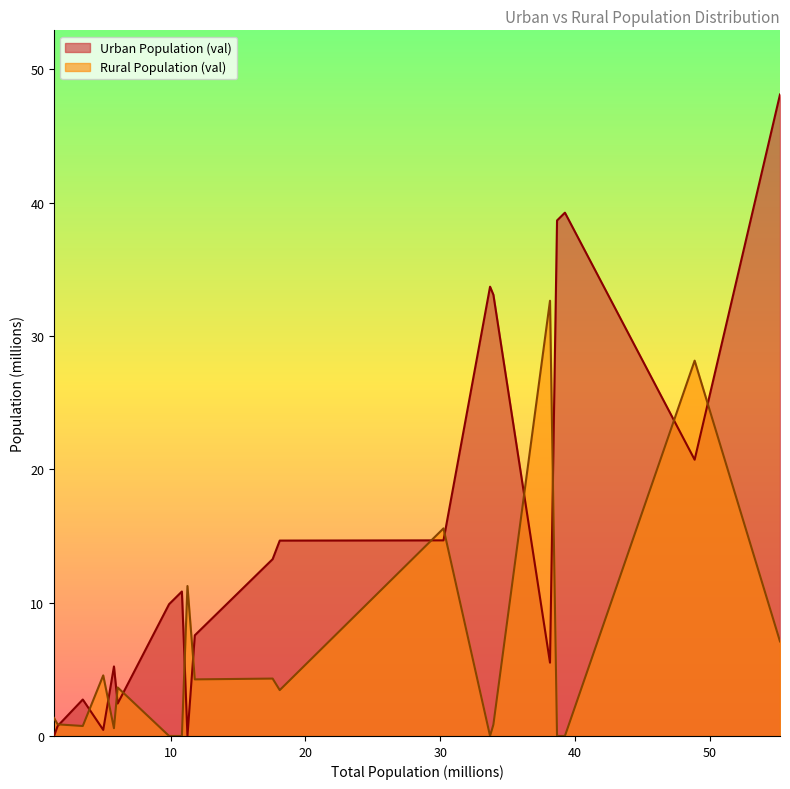

True or false: Rural Population (val) has more than 2 points higher than both neighbors.

True